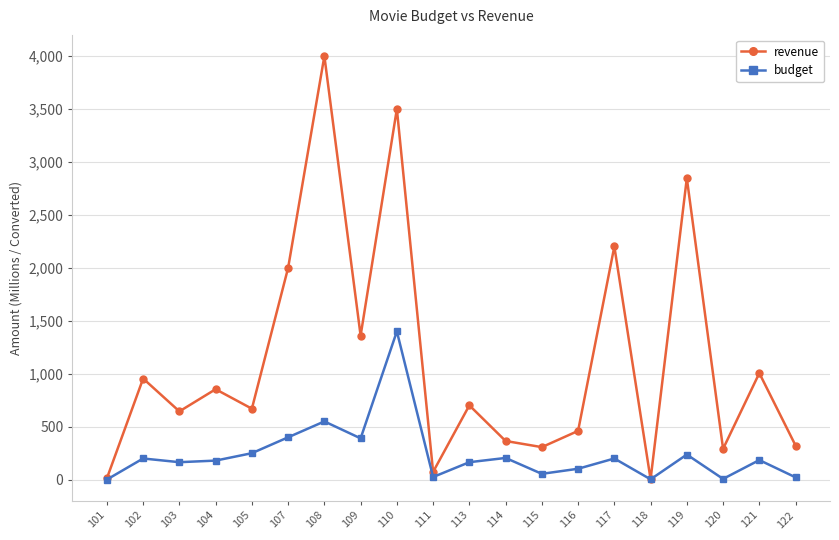

How many interior local peaks does the revenue series have?

8